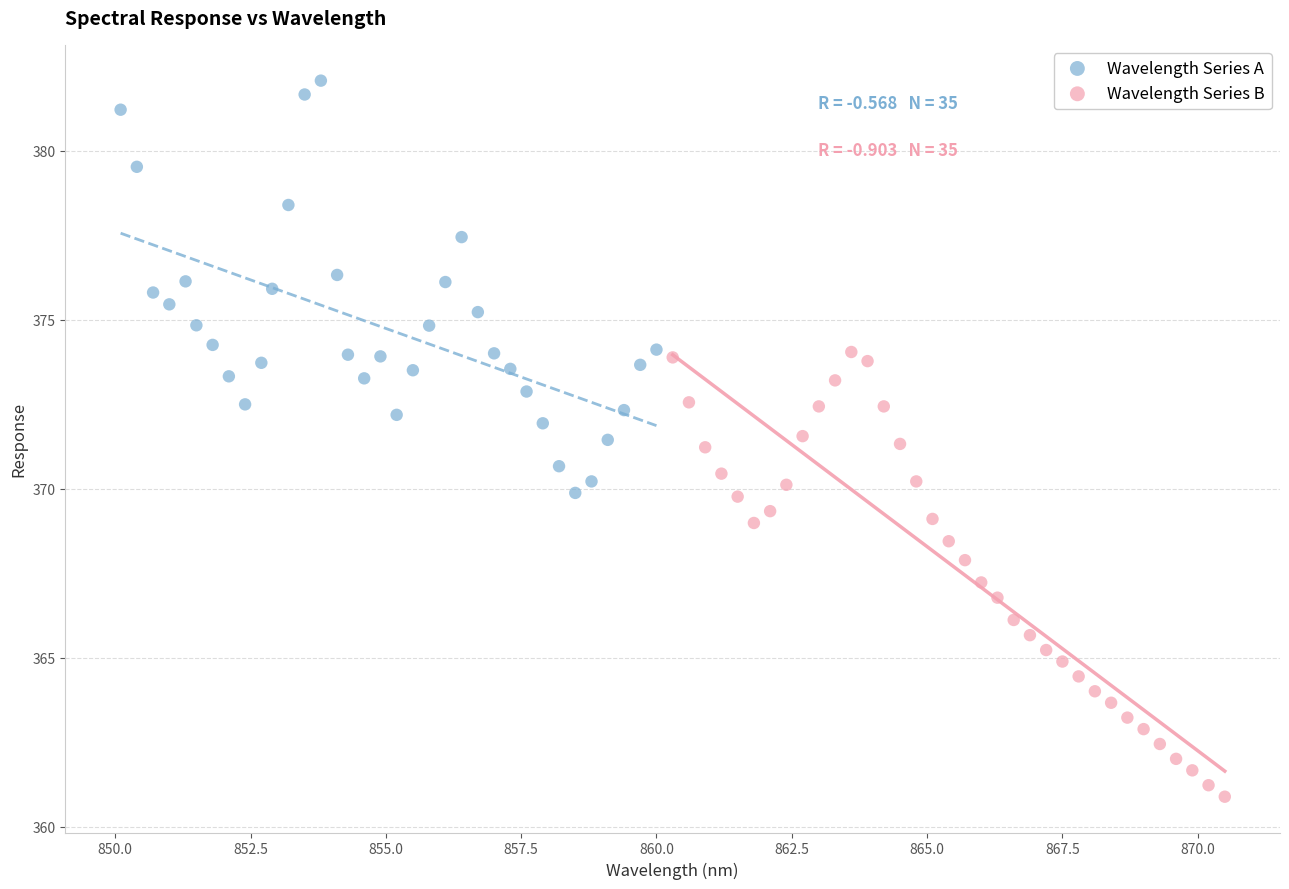

Which series has the largest Y range (max minus min)?

Wavelength Series B